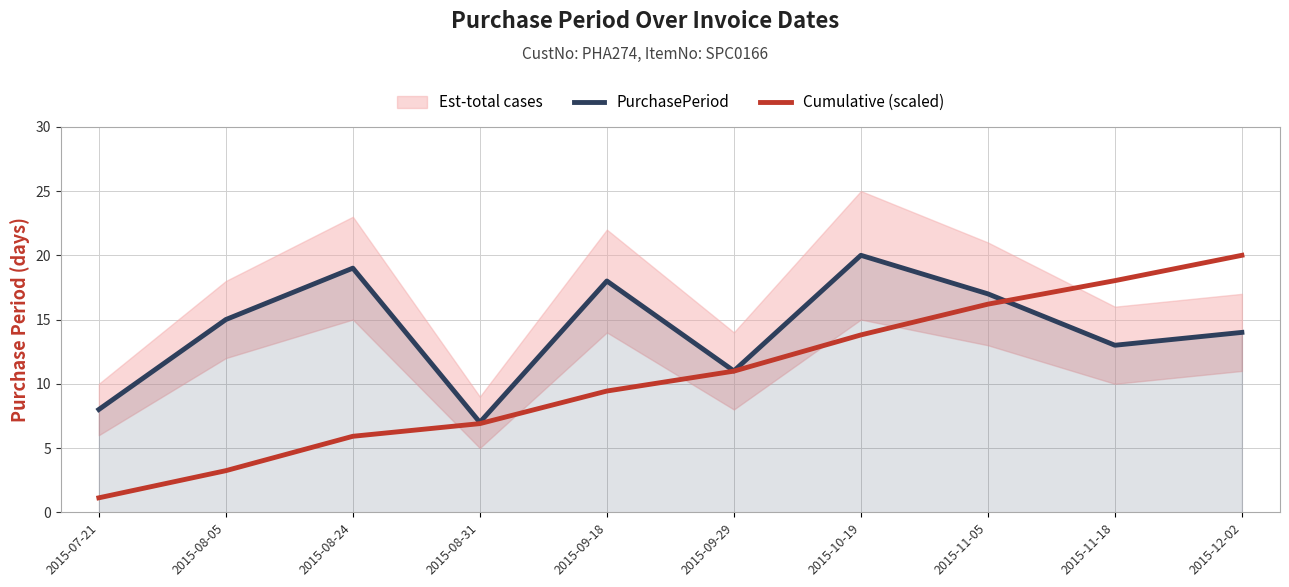

Reading right to left, extract all data points from this chart.

PurchasePeriod: 14.0	13.0	17.0	20.0	11.0	18.0	7.0	19.0	15.0	8.0
Cumulative (scaled): 20.0	18.0	16.2	13.8	11.0	9.4	6.9	5.9	3.2	1.1